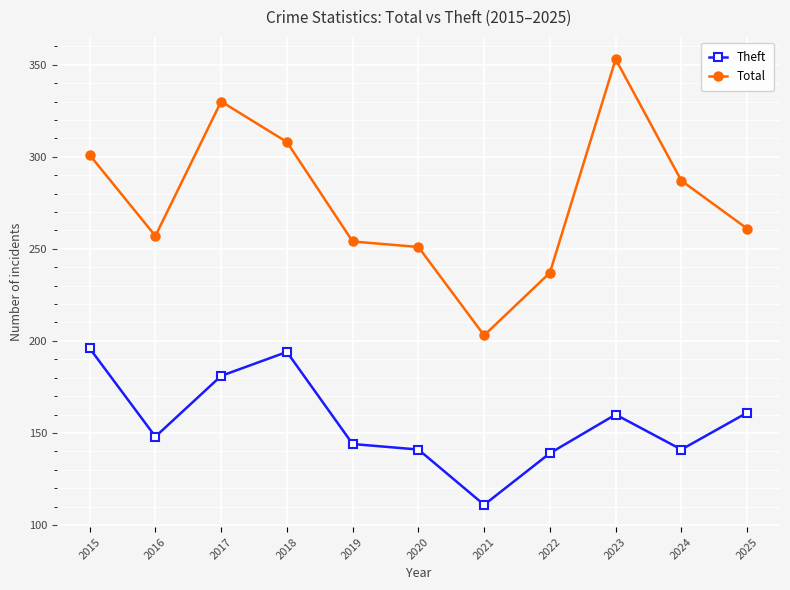

Is the value of Theft at 2019 greater than the value of Total at 2015?

No